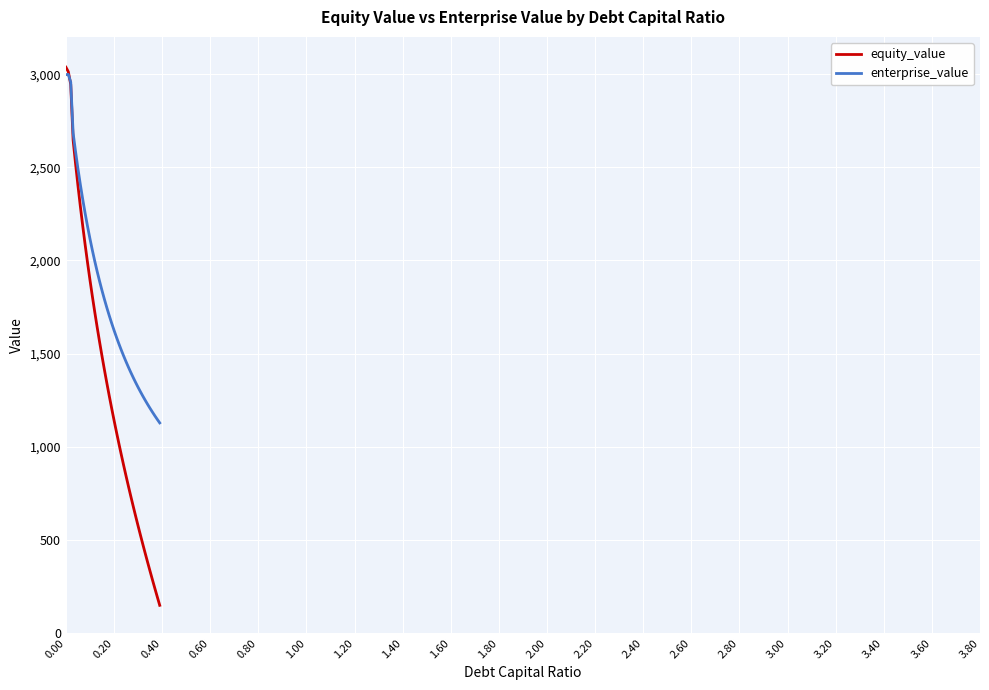

What is the difference between the maximum and second lowest values in the enterprise_value series?

1852.1